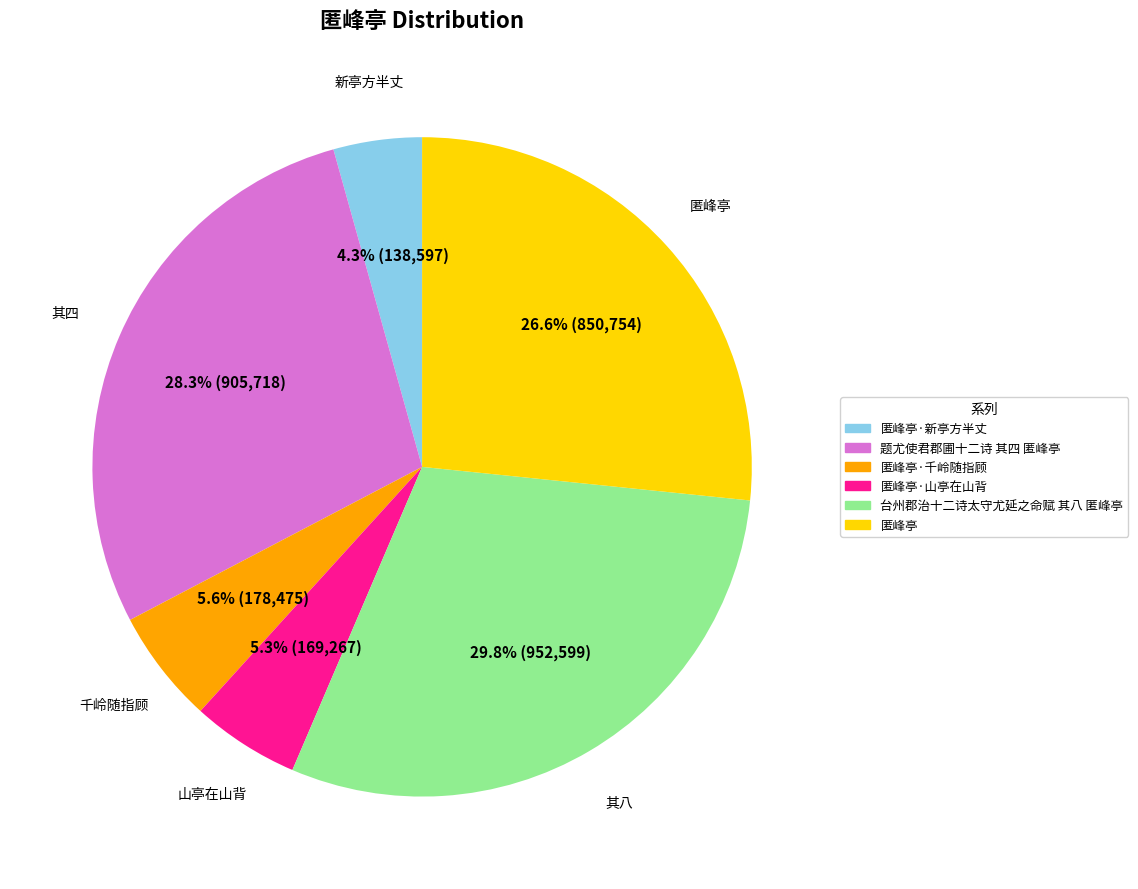

Approximately how many times larger is the value at 台州郡治十二诗太守尤延之命赋 其八 匿峰亭 compared to 匿峰亭?

1.1